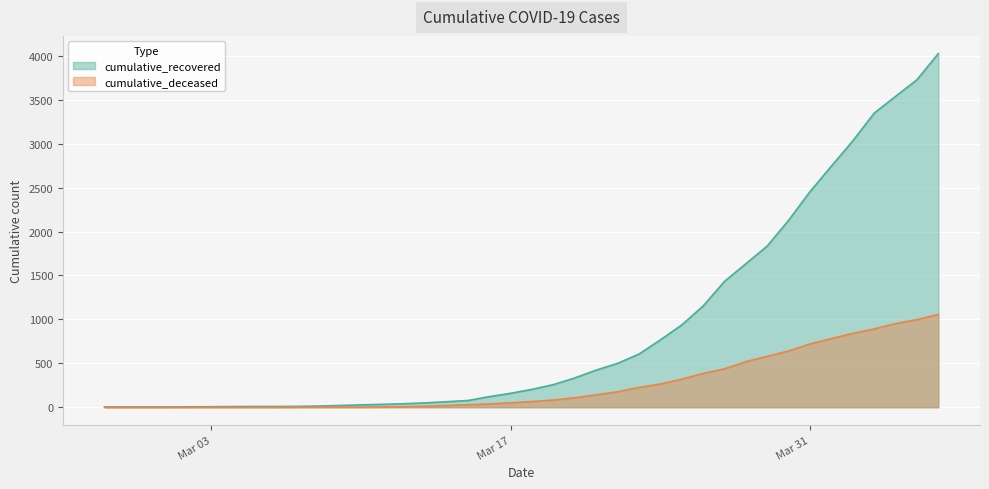

At which category is the sum across all series the highest?

2020-04-06